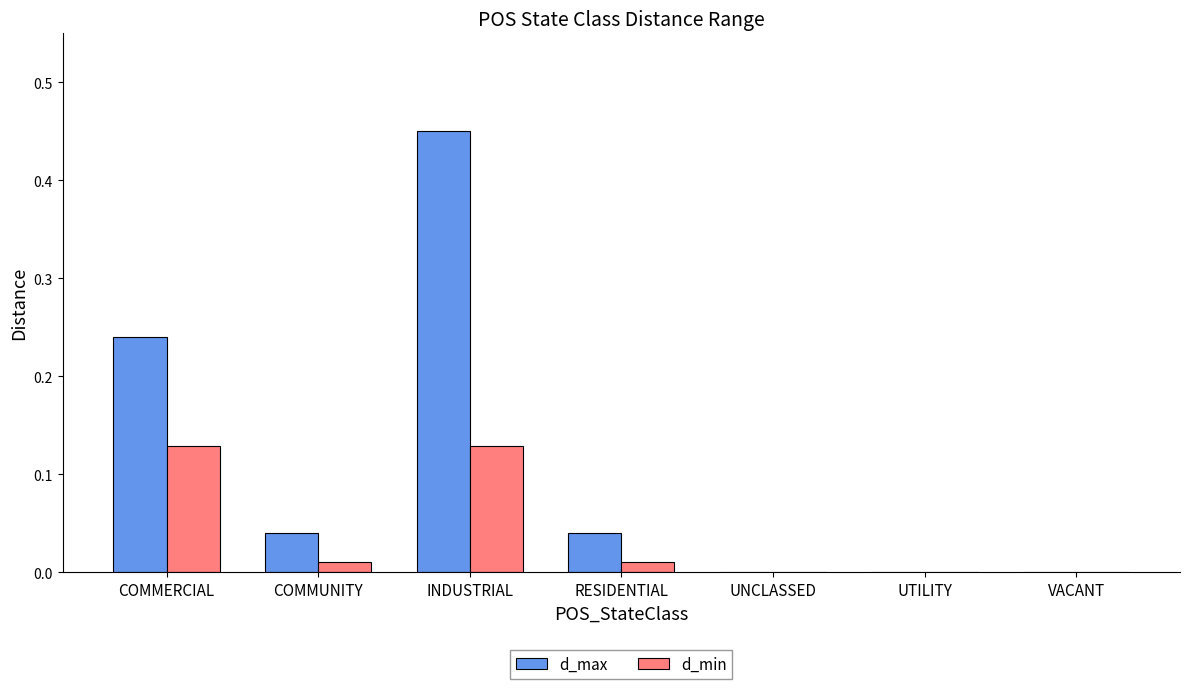

What is the total value across all series at COMMERCIAL?

0.4